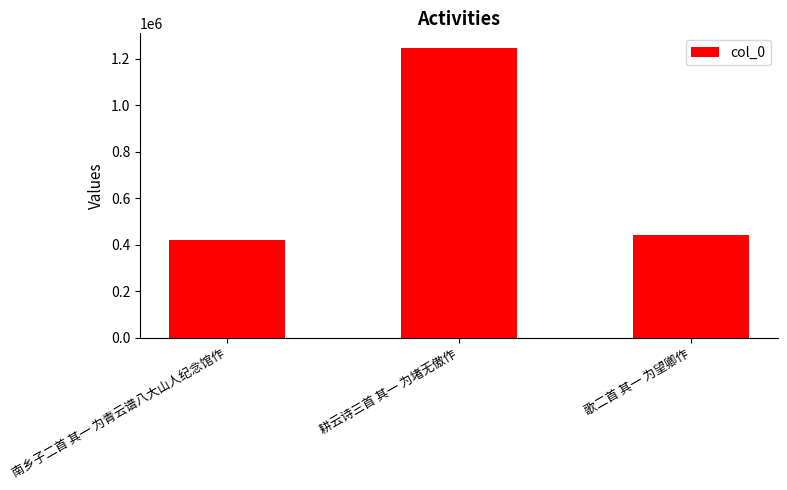

What is the label of the 2nd bar from the right?

耕云诗三首 其一 为堵无傲作